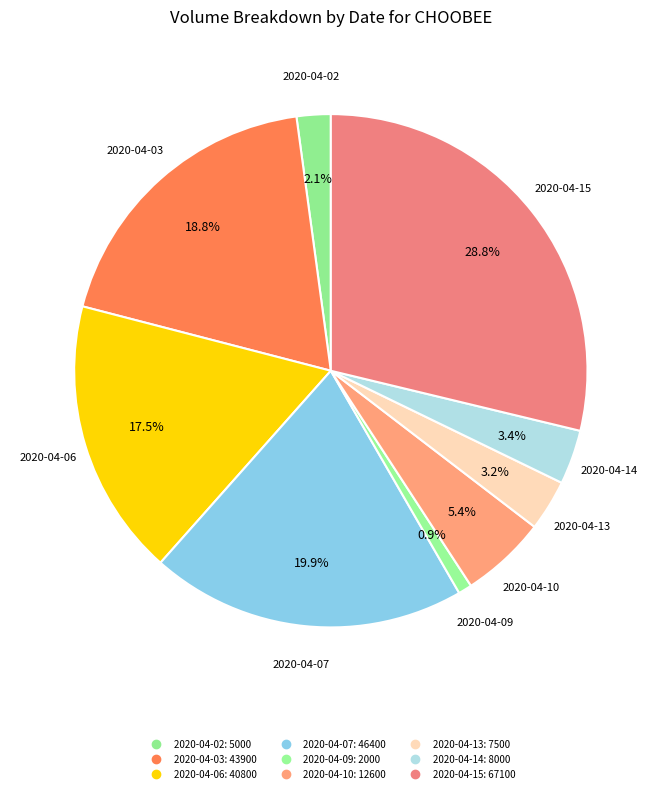

To the nearest percent, what is the difference between the 2020-04-10 and 2020-04-09 slice percentages?

5%